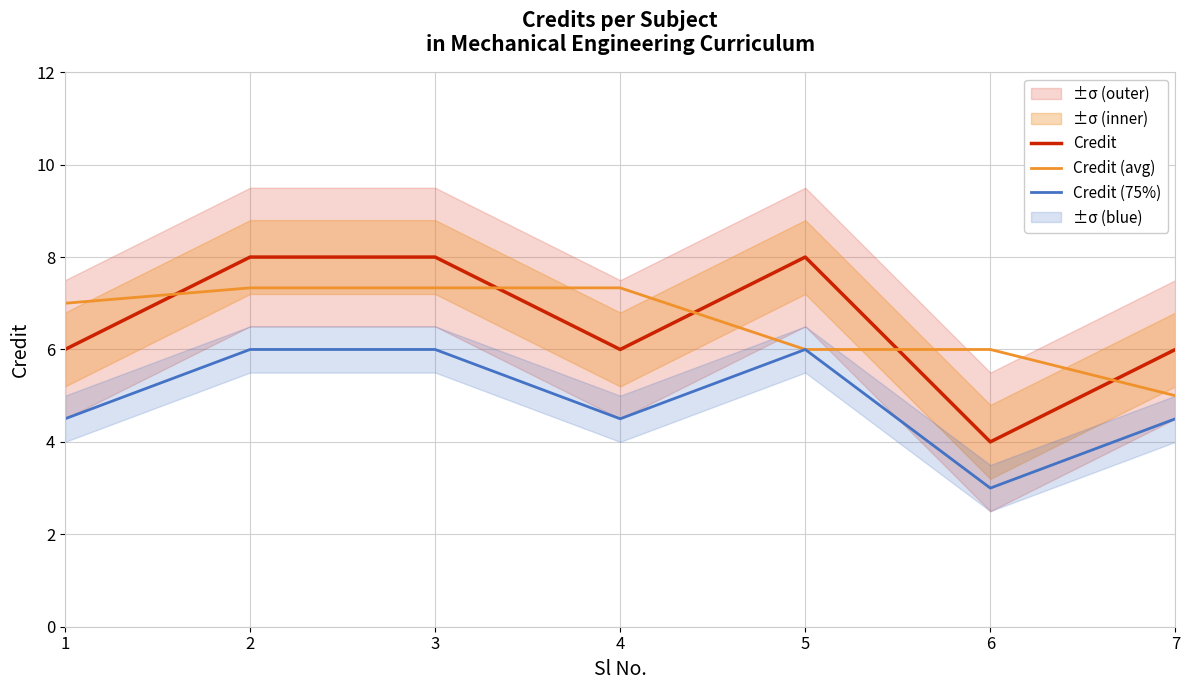

Which series has the largest total across all categories?

Credit